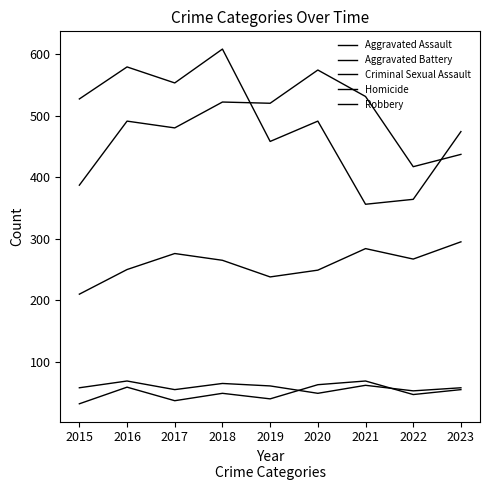

Where is Criminal Sexual Assault nearest to the value 59?

2015